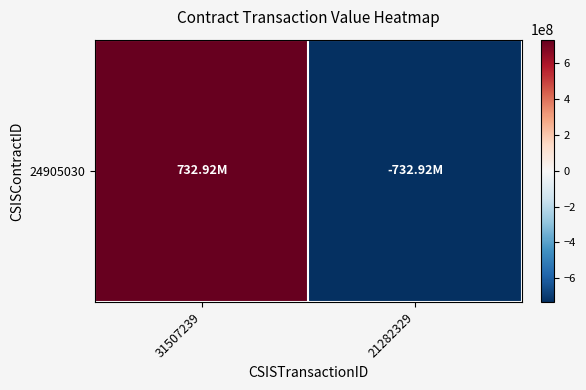

At which category does the chart reach its minimum across all series?

21282329